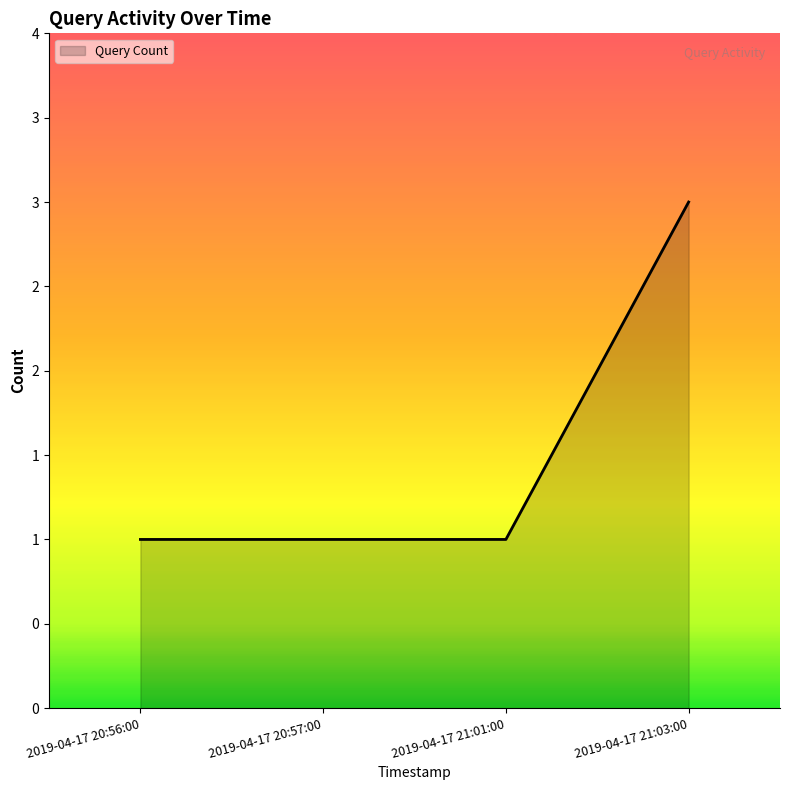

Does the chart have visible grid lines?

No